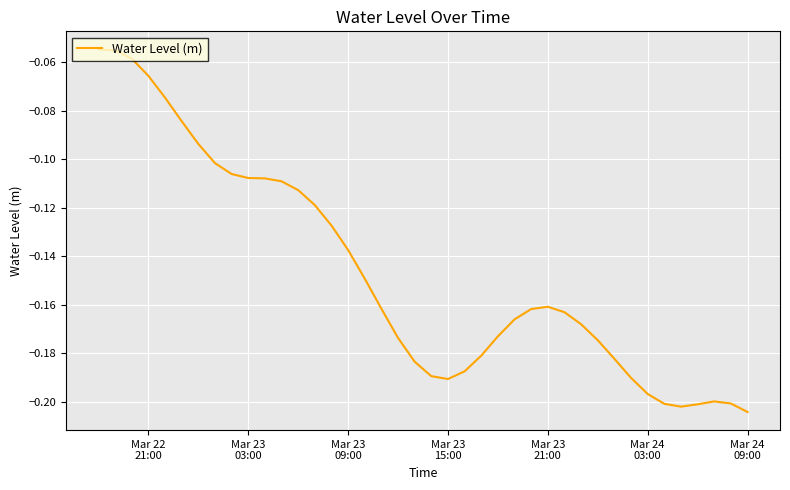

What is the difference between the maximum and second lowest values?

0.1